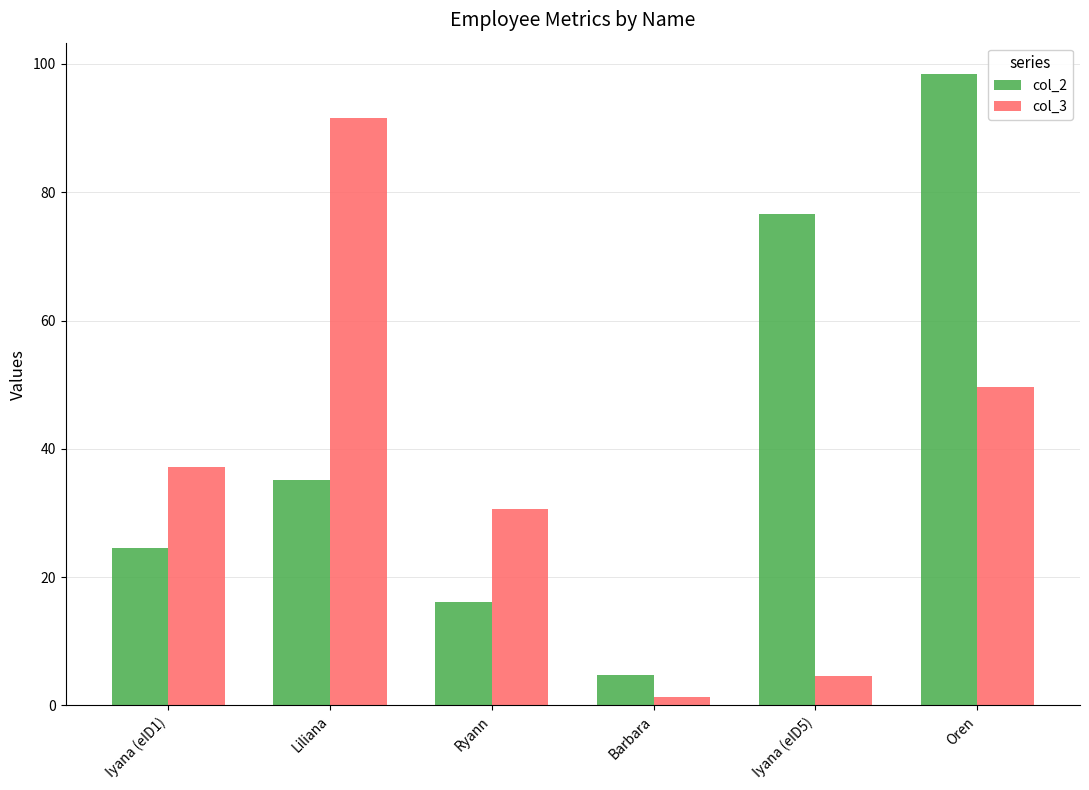

Rank the categories by col_2 value from highest to lowest.

Oren, Iyana (eID5), Liliana, Iyana (eID1), Ryann, Barbara